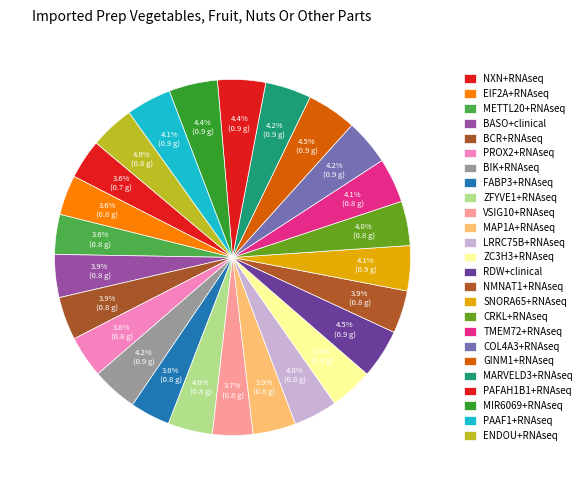

Which has a higher value, ZFYVE1+RNAseq or MIR6069+RNAseq?

MIR6069+RNAseq